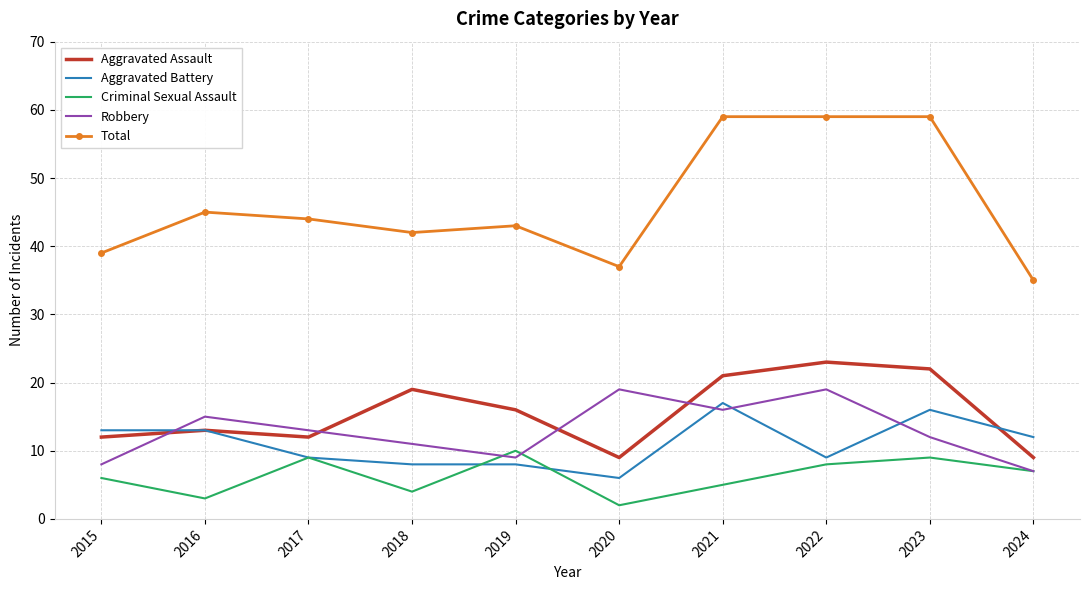

At which label does Aggravated Assault reach its peak?

2022